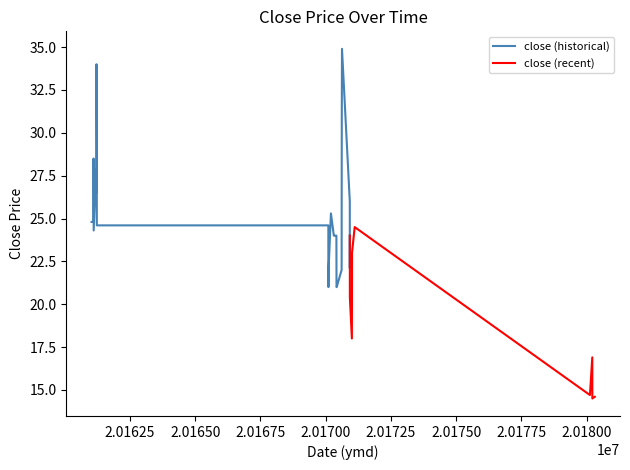

Which has a higher value, 20170110 or 20161109?

20161109